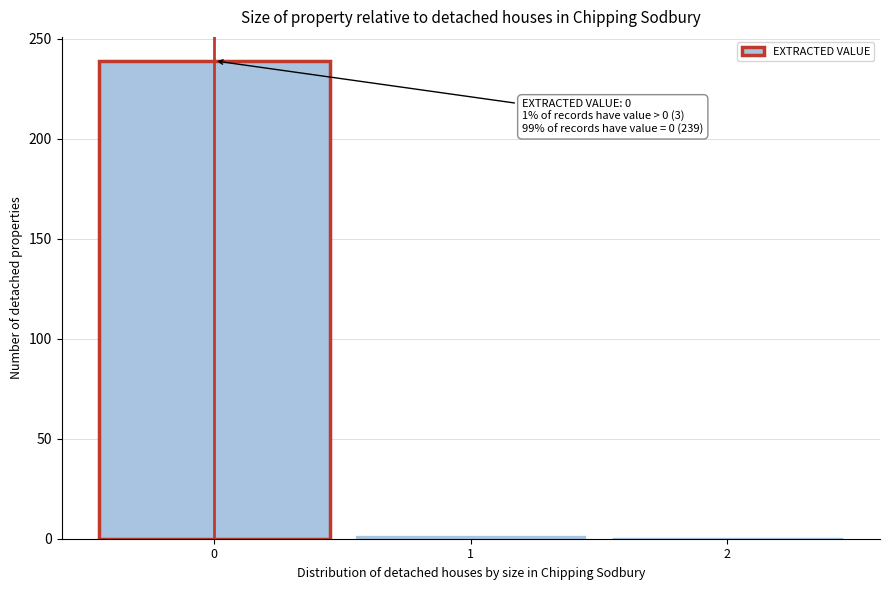

What is the maximum value shown in the chart?

239